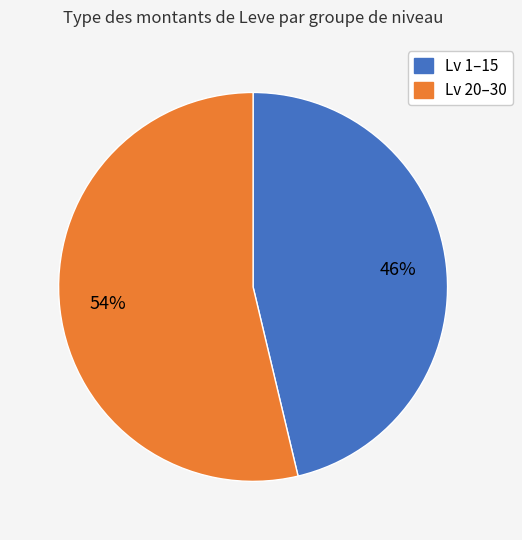

Is there a majority slice in this chart?

Yes